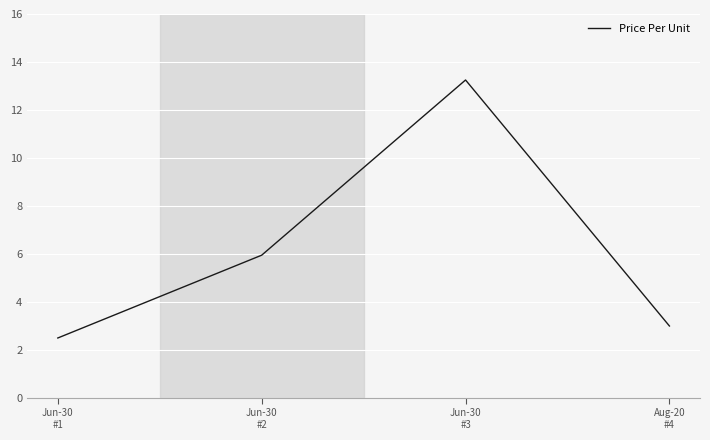

At which category does the chart reach its peak across all series?

Jun-30
#3